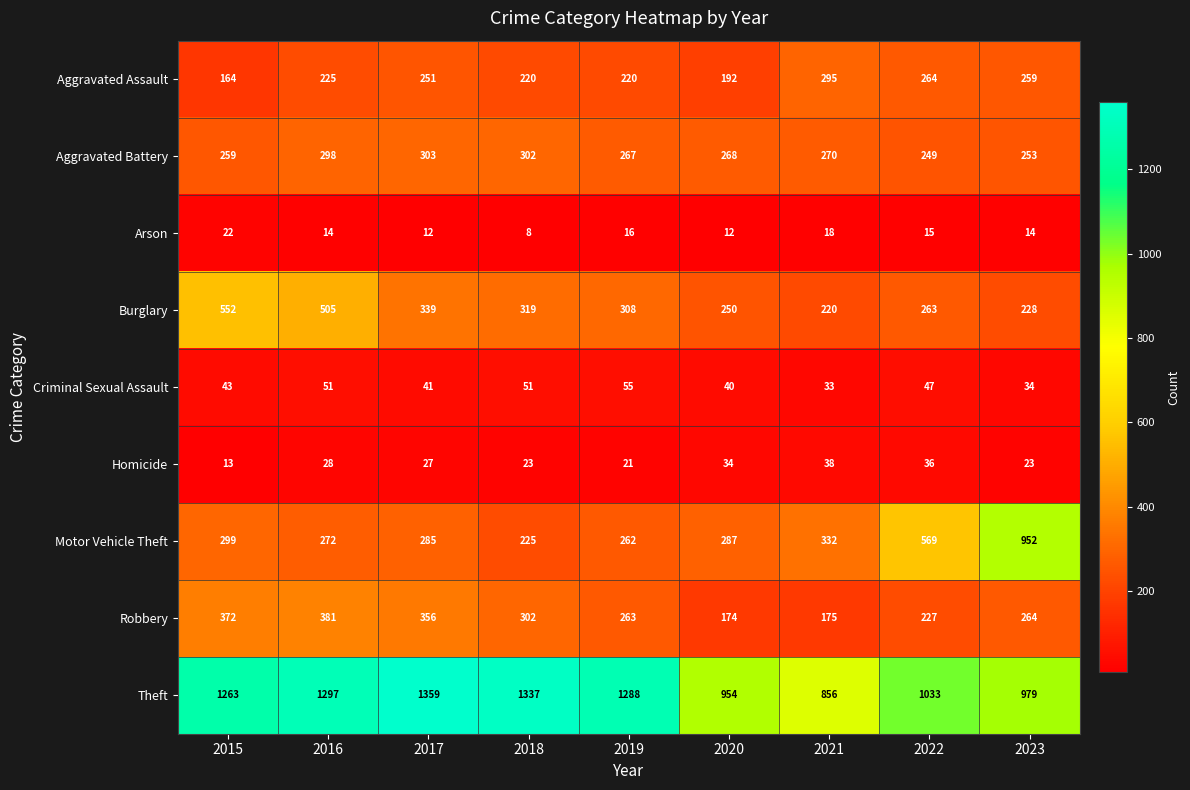

At which category does the chart reach its minimum across all series?

2018